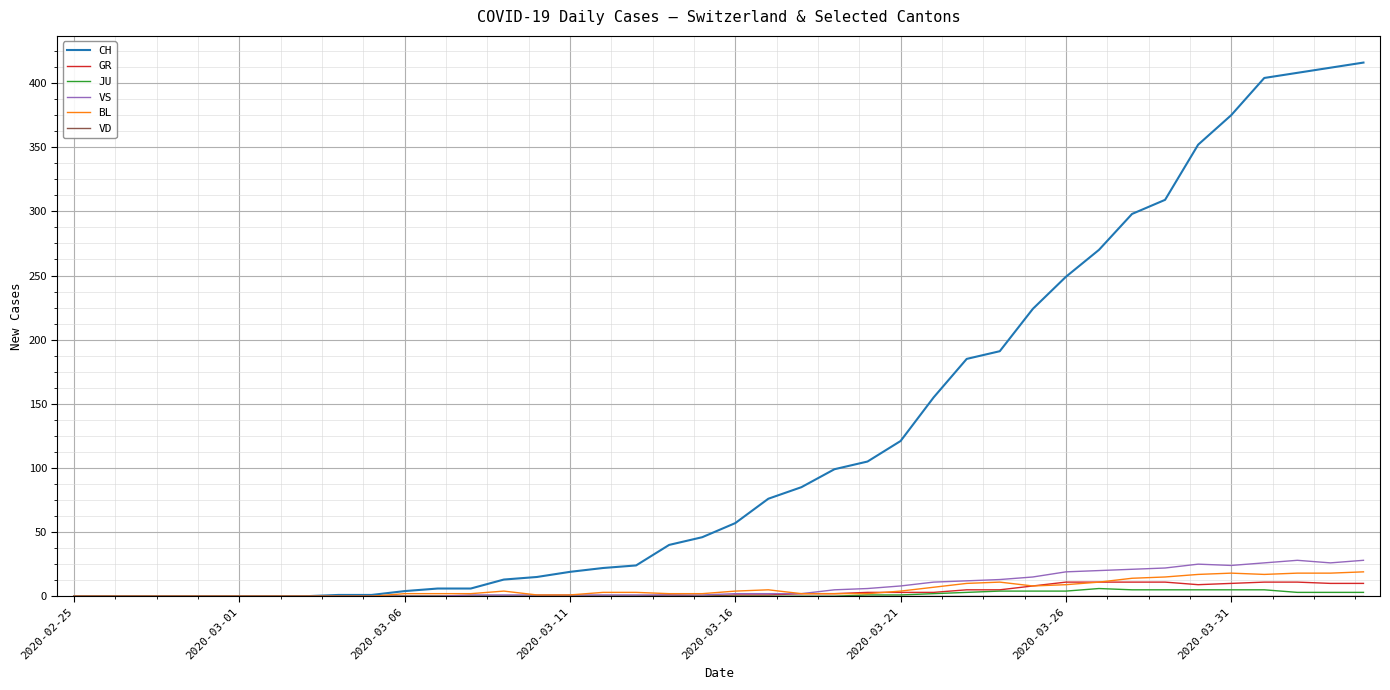

Which series has the widest spread of values?

CH